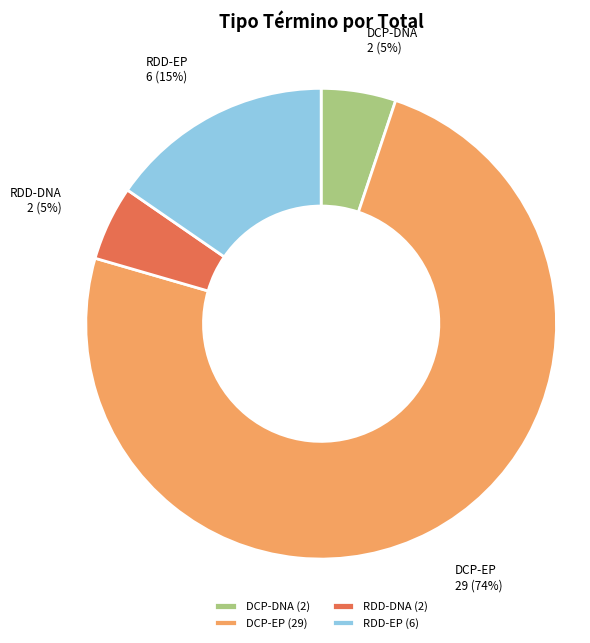

How many segments does this pie chart have?

4